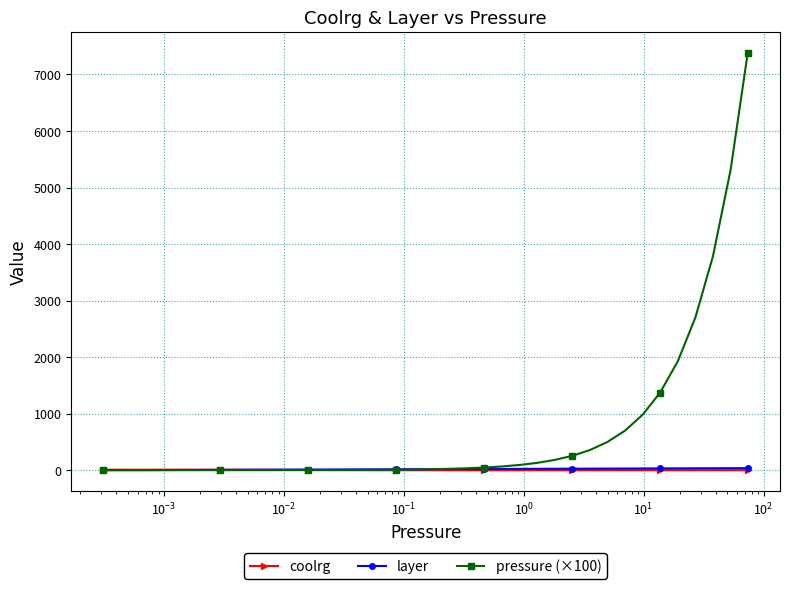

What is the difference between the second highest and minimum values in the pressure (×100) series?

5310.0